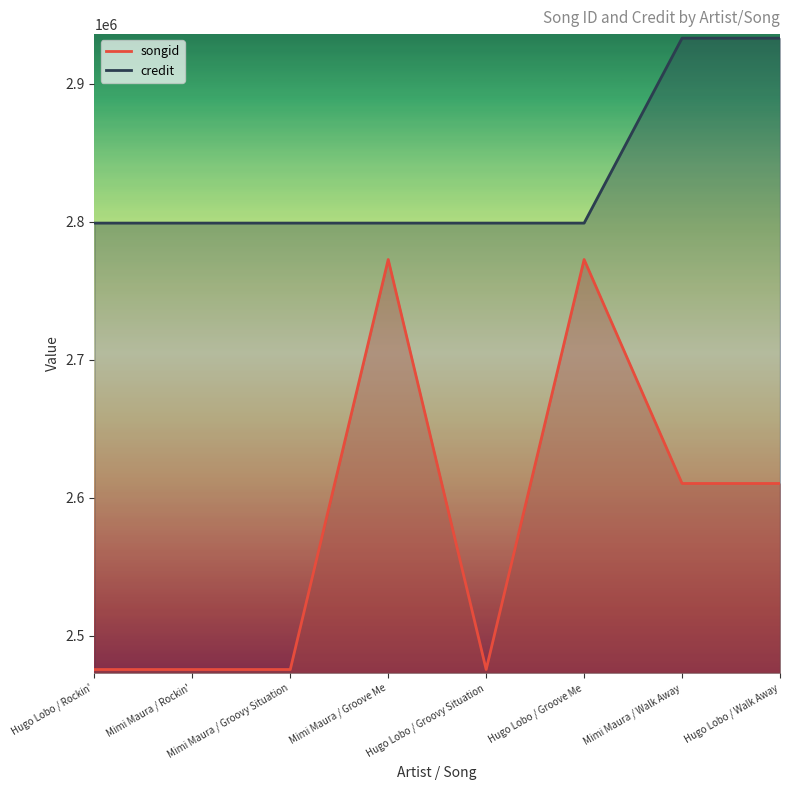

What is the lowest value of the credit series?

2799154